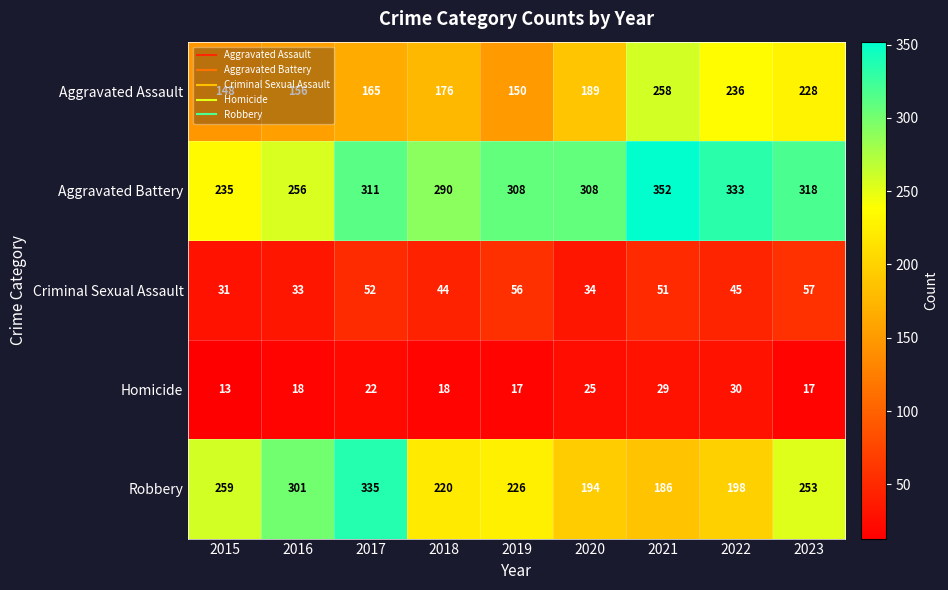

At how many categories does at least one series exceed 177?

9